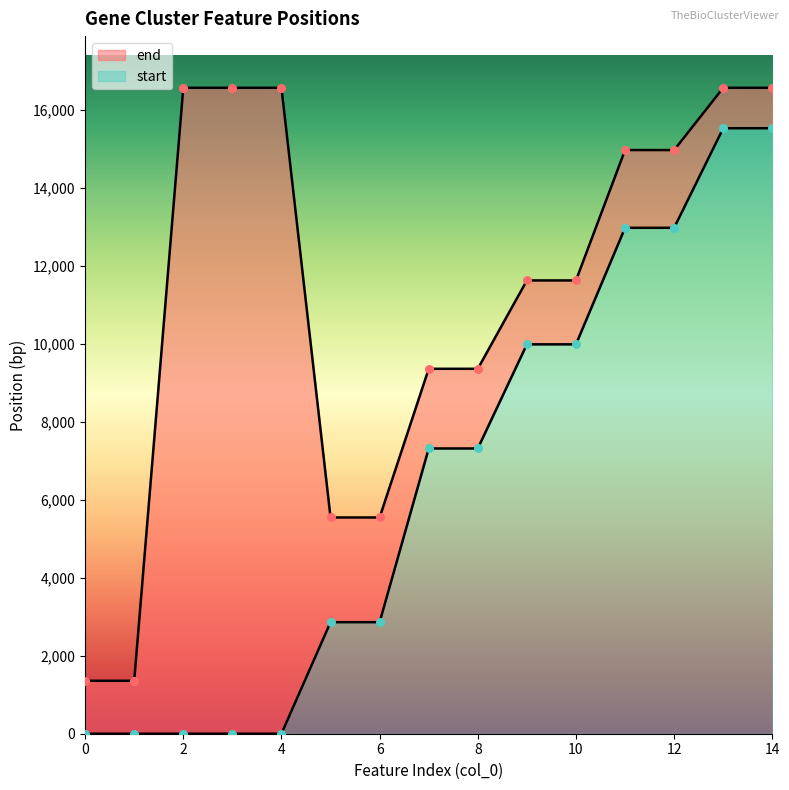

What is the total value across all series at 11?

27929